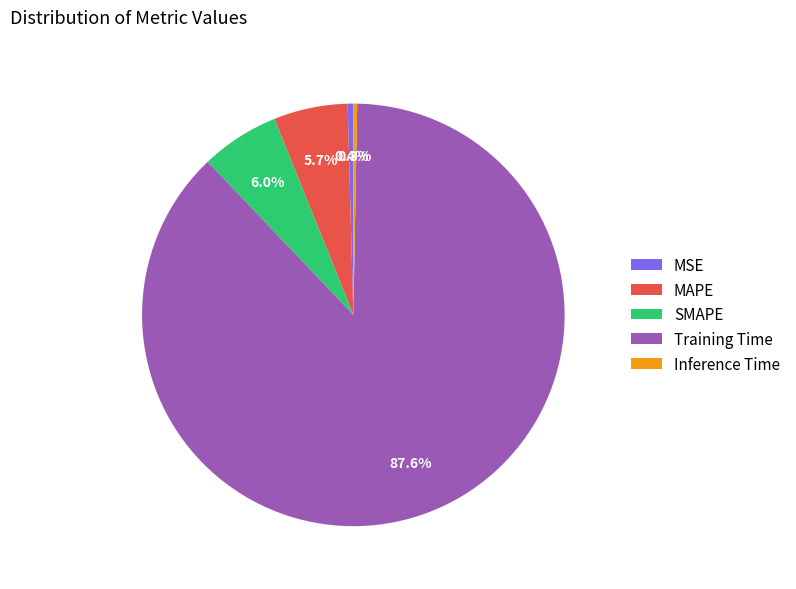

Count the number of slices in the pie.

5